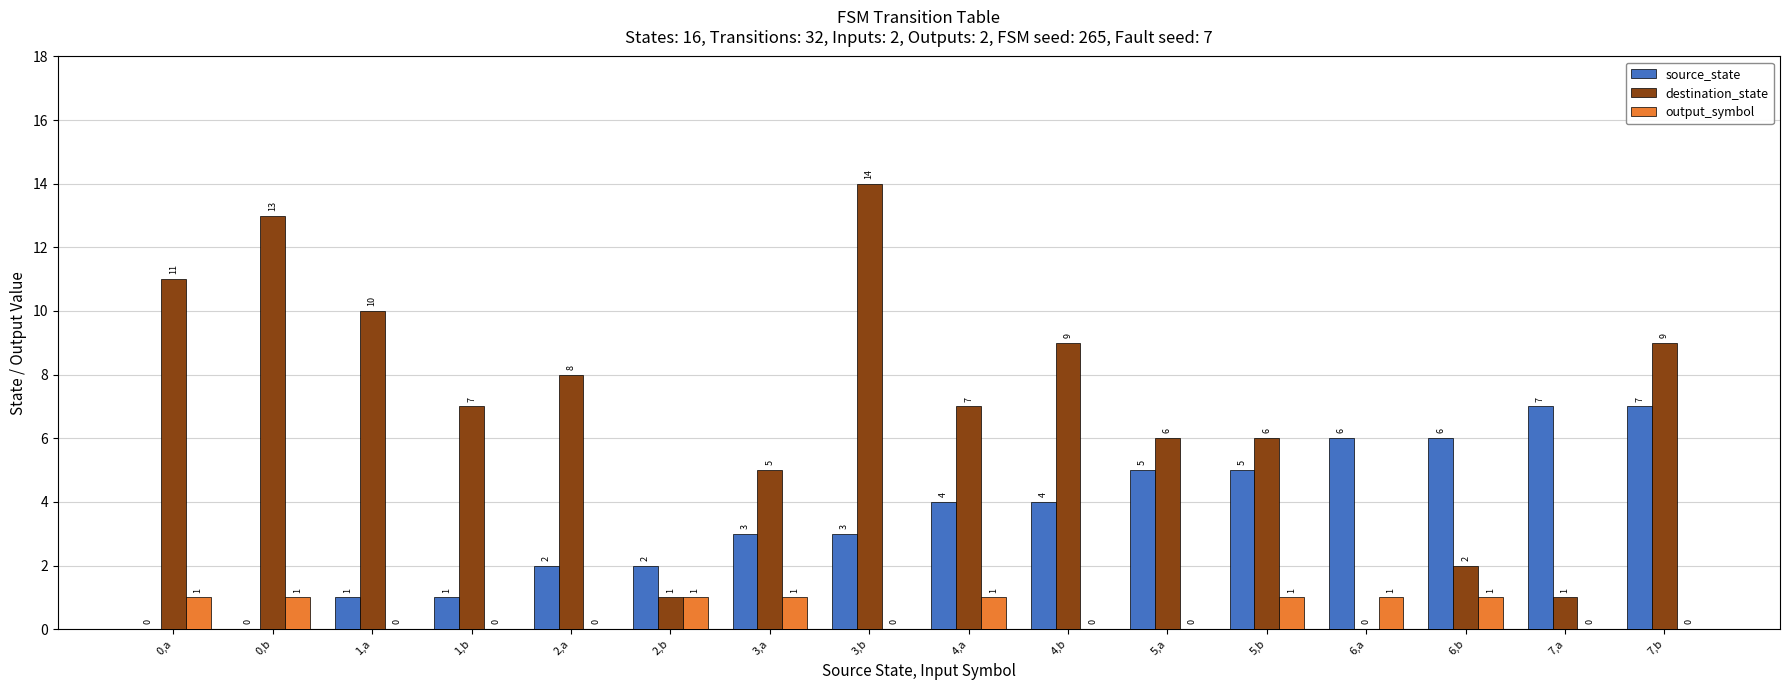

How many positive values does the source_state series have?

14